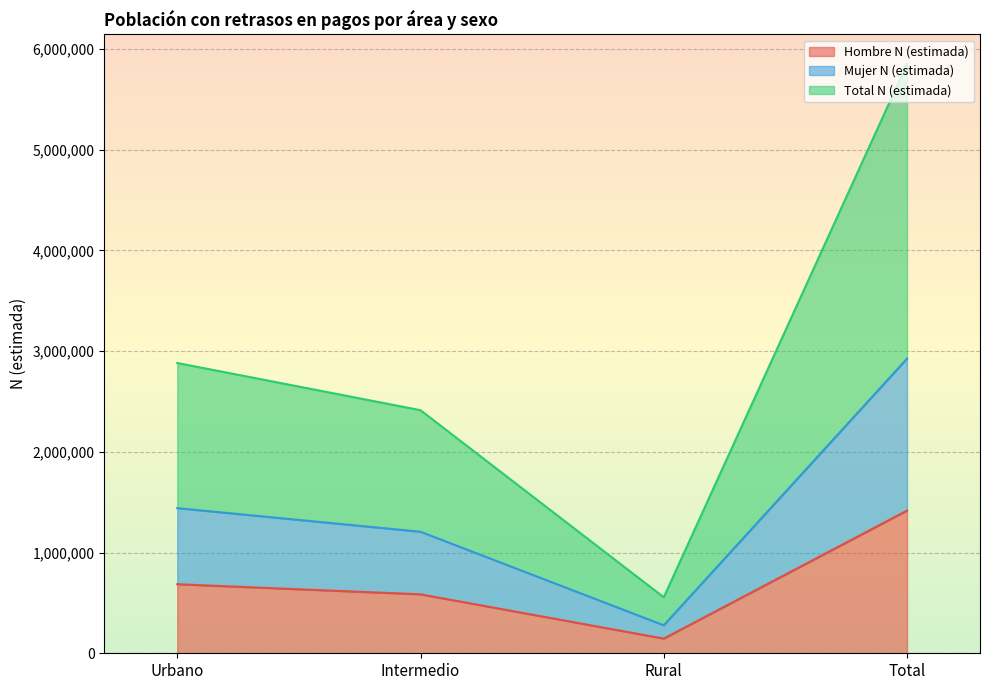

What is the maximum value for Mujer N (estimada)?

2926142